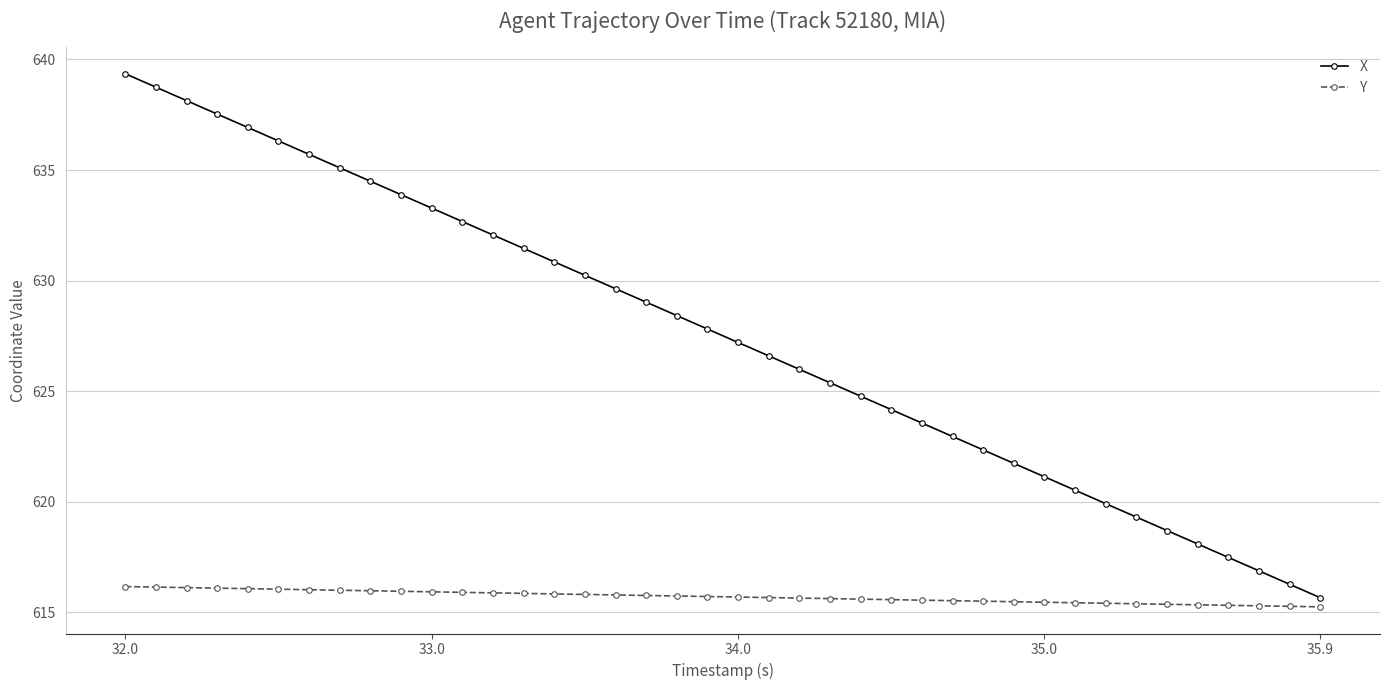

Rank the series by their average value, from lowest to highest.

Y, X